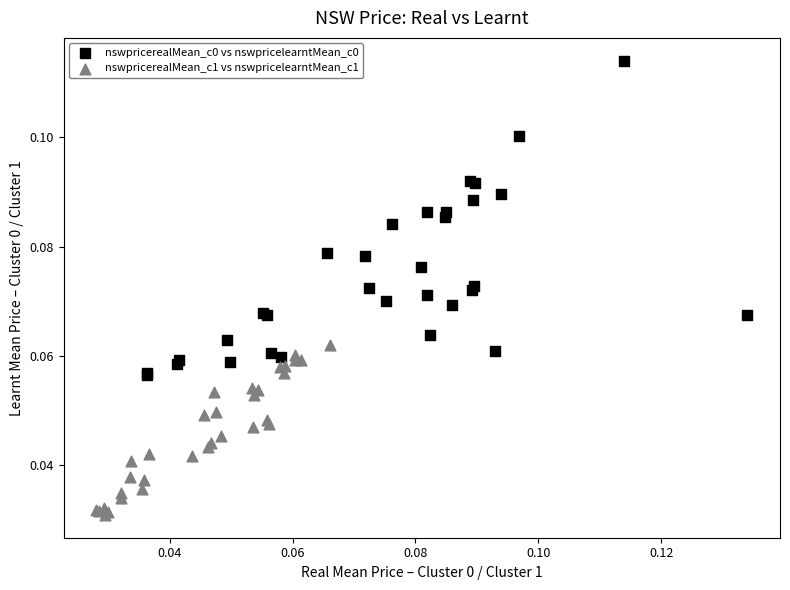

Which series contains the lowest Y value?

nswpricerealMean_c1 vs nswpricelearntMean_c1